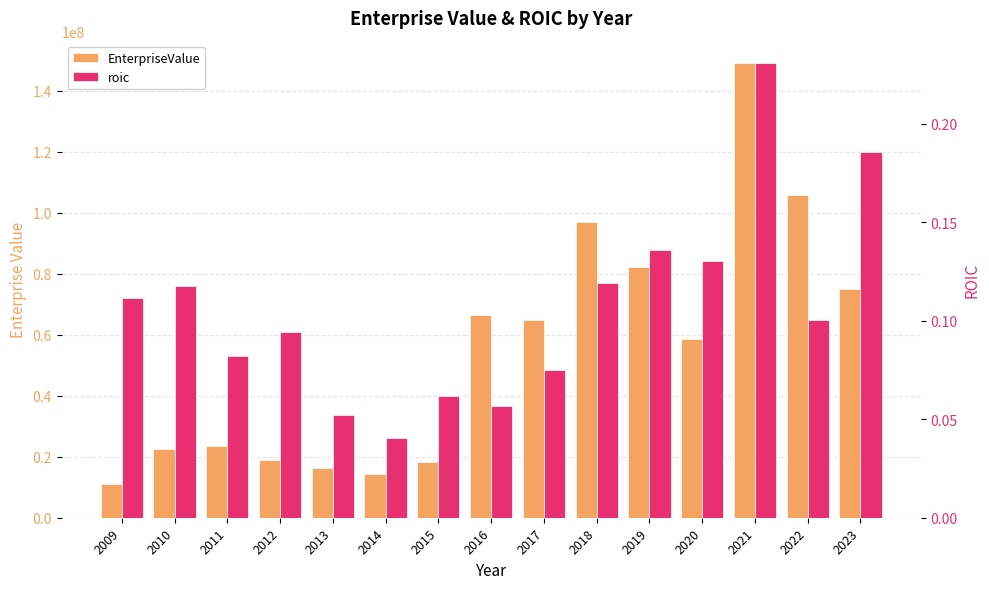

What is the average value of the roic series?

0.1